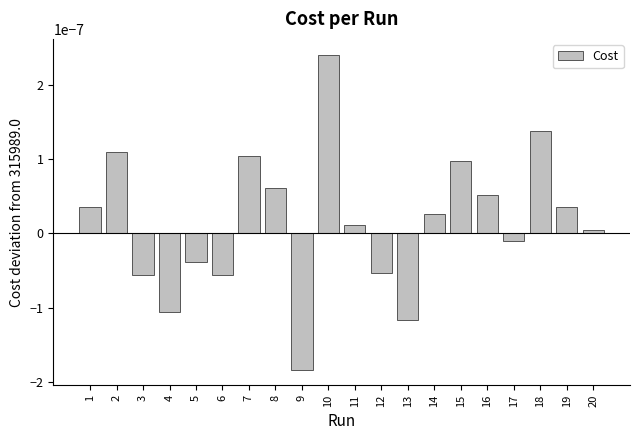

Which category has the highest value across all series?

10